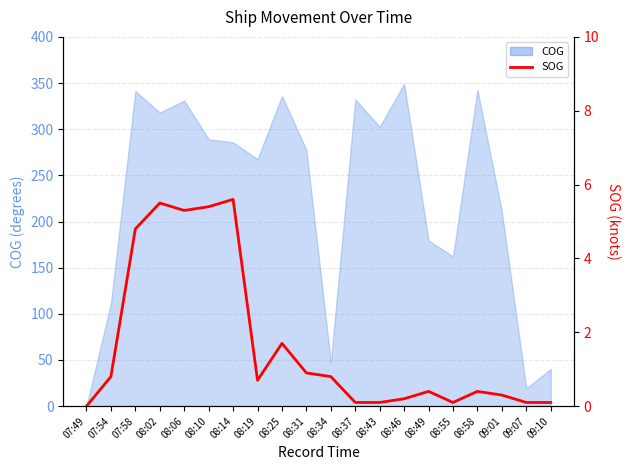

What position from the right is 07:58?

18